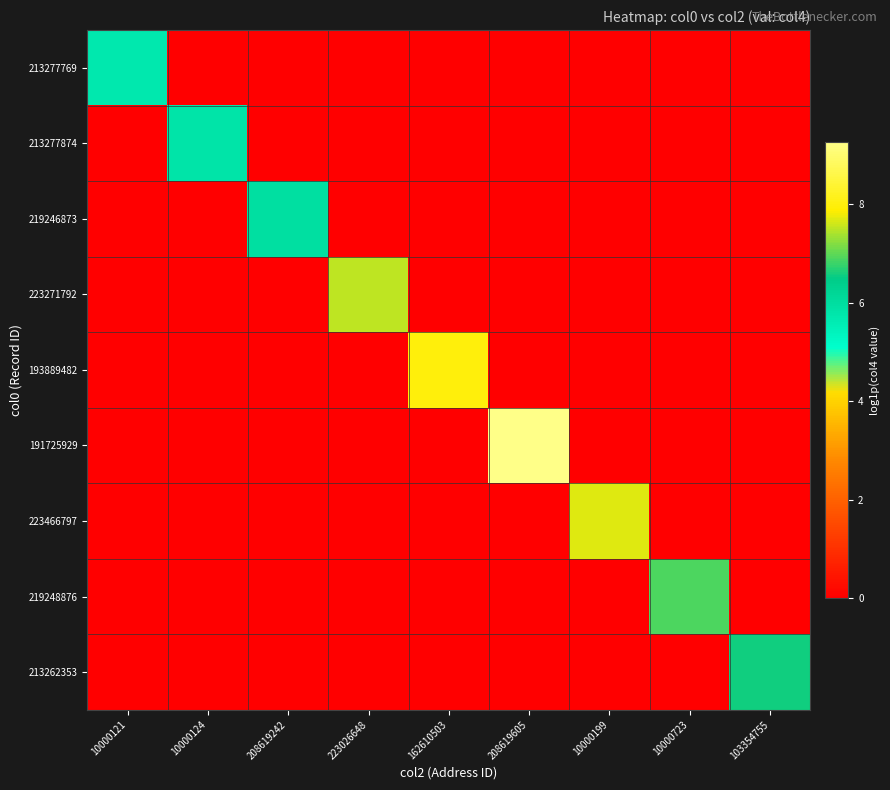

How many categories are shown in the chart?

9